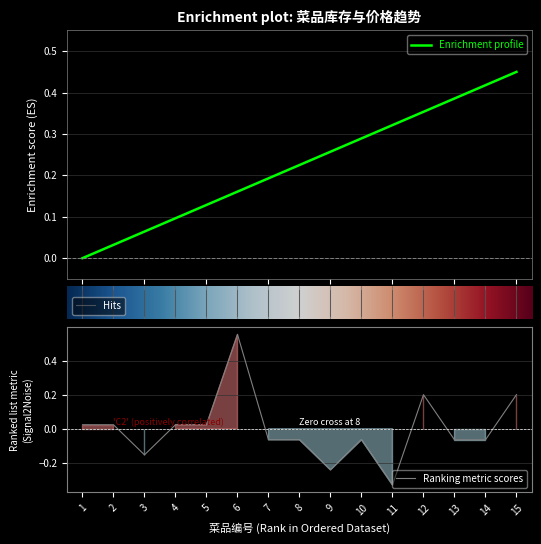

At which category is the sum across all series the highest?

6